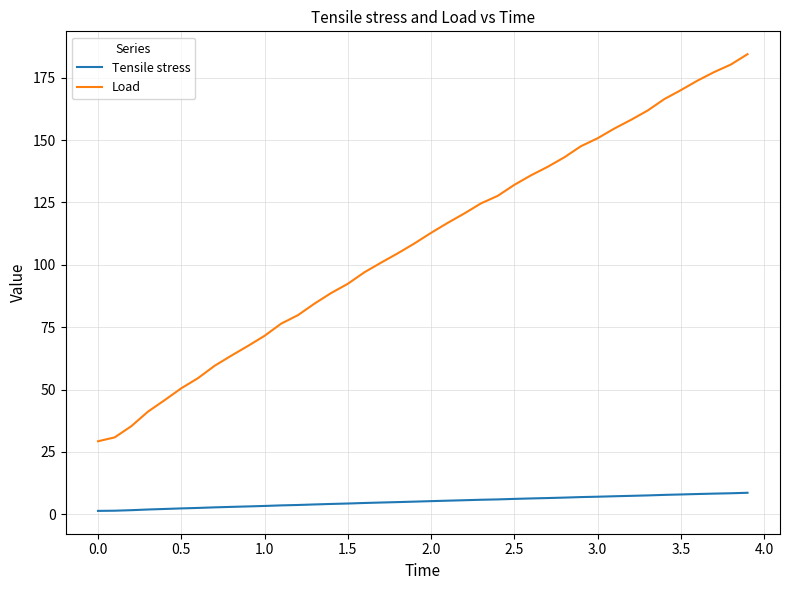

Which series has the largest total across all categories?

Load